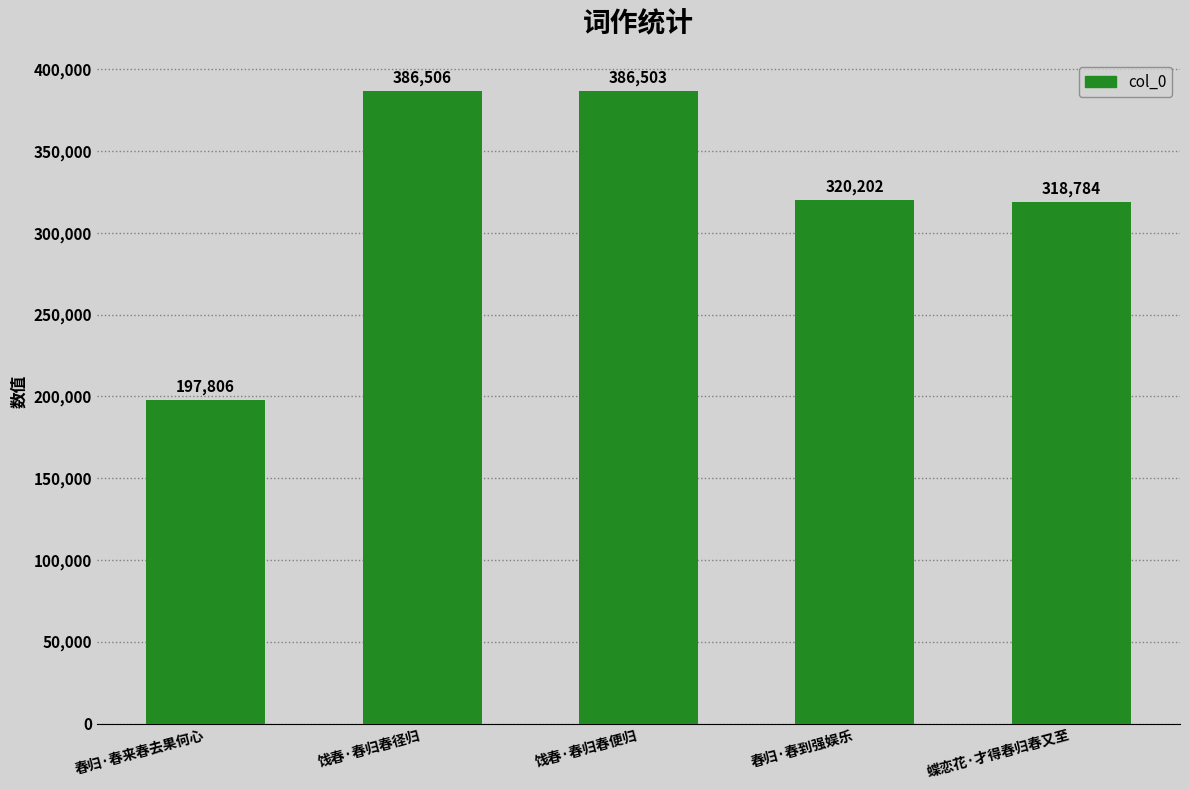

What is the difference between the second highest and second lowest values?

67719